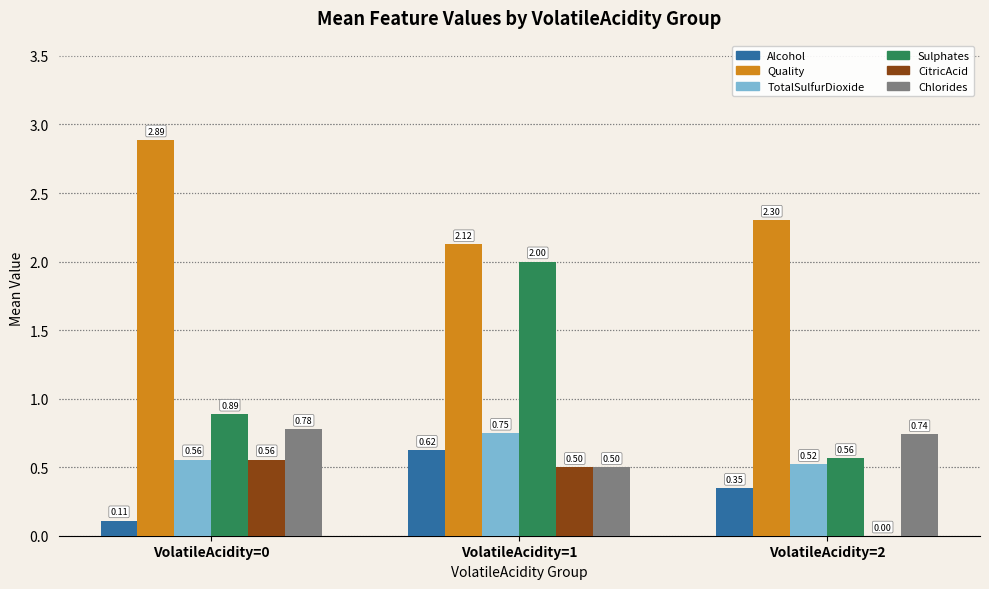

Which series changed the most between VolatileAcidity=0 and VolatileAcidity=1?

Sulphates